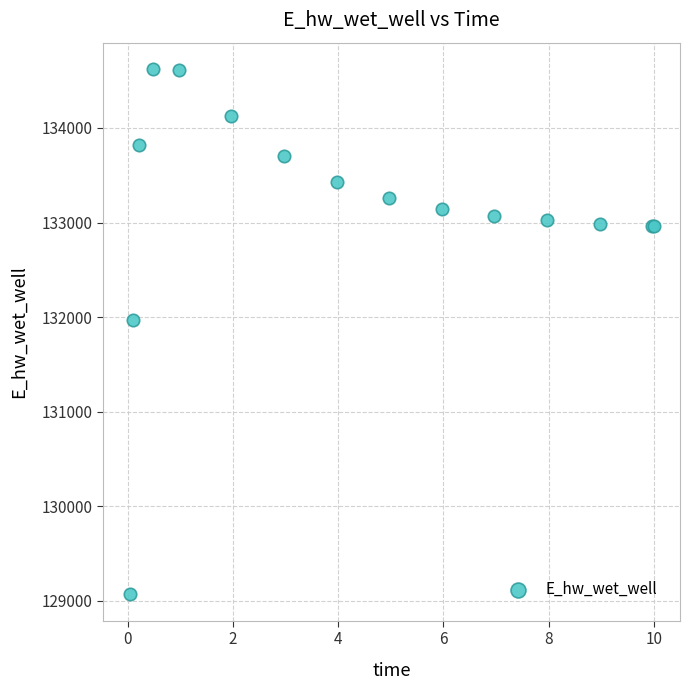

What Y value in the scatter plot is closest to 131846?

131966.9